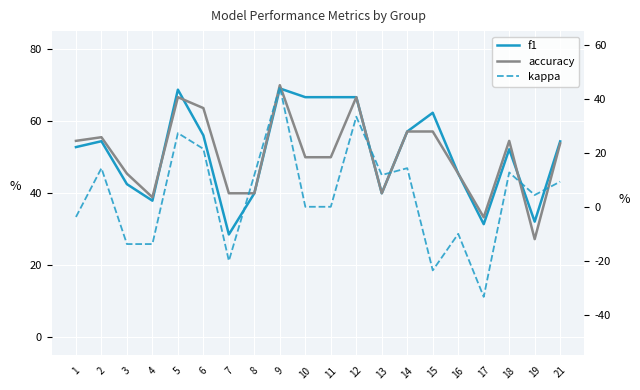

What is the value of the accuracy point at the 11th from the left?

0.5